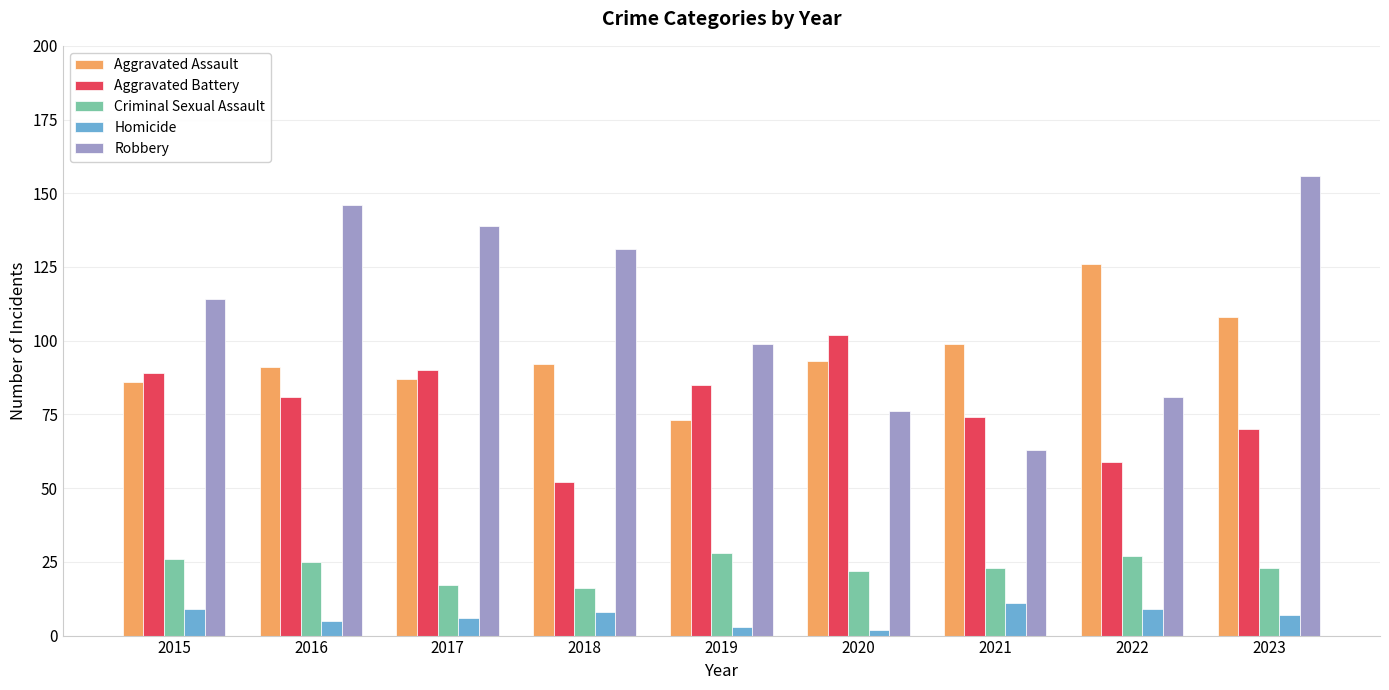

Reading left to right, transcribe all the data shown in this chart.

Aggravated Assault: 2015=86	2016=91	2017=87	2018=92	2019=73	2020=93	2021=99	2022=126	2023=108
Aggravated Battery: 2015=89	2016=81	2017=90	2018=52	2019=85	2020=102	2021=74	2022=59	2023=70
Criminal Sexual Assault: 2015=26	2016=25	2017=17	2018=16	2019=28	2020=22	2021=23	2022=27	2023=23
Homicide: 2015=9	2016=5	2017=6	2018=8	2019=3	2020=2	2021=11	2022=9	2023=7
Robbery: 2015=114	2016=146	2017=139	2018=131	2019=99	2020=76	2021=63	2022=81	2023=156